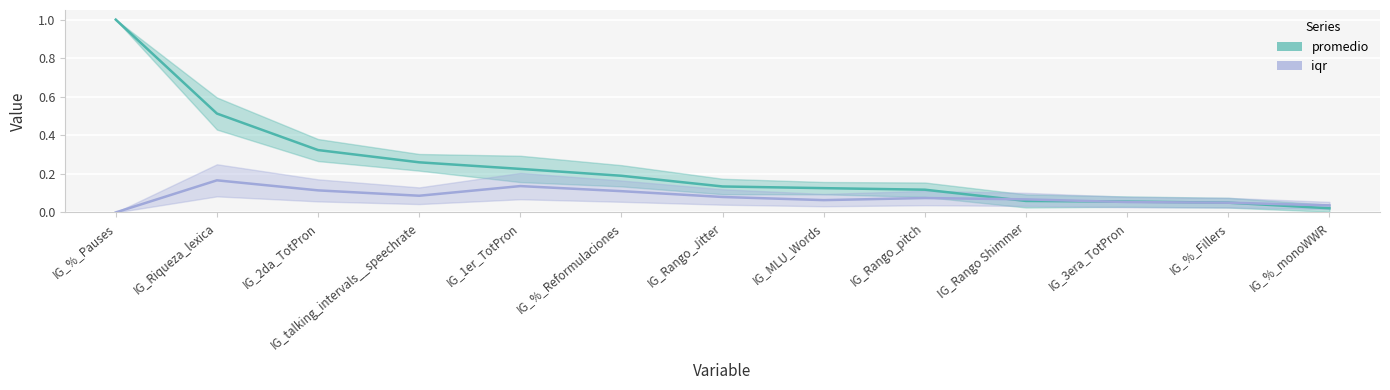

True or false: promedio has a value of 0.0 at IG_%_monoWWR.

False